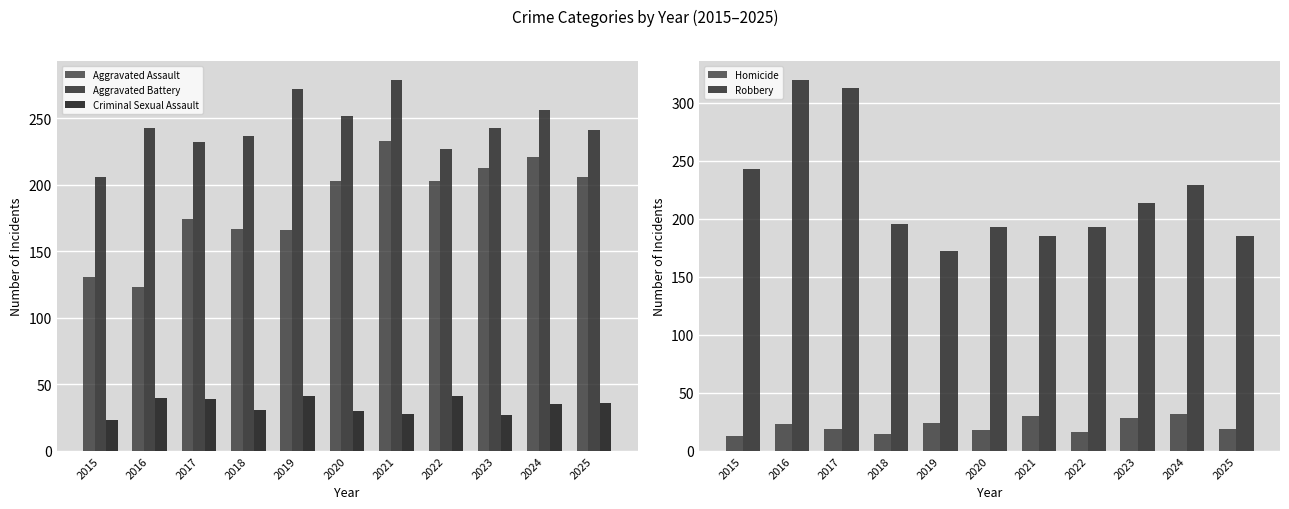

At how many categories does at least one series exceed 136?

11